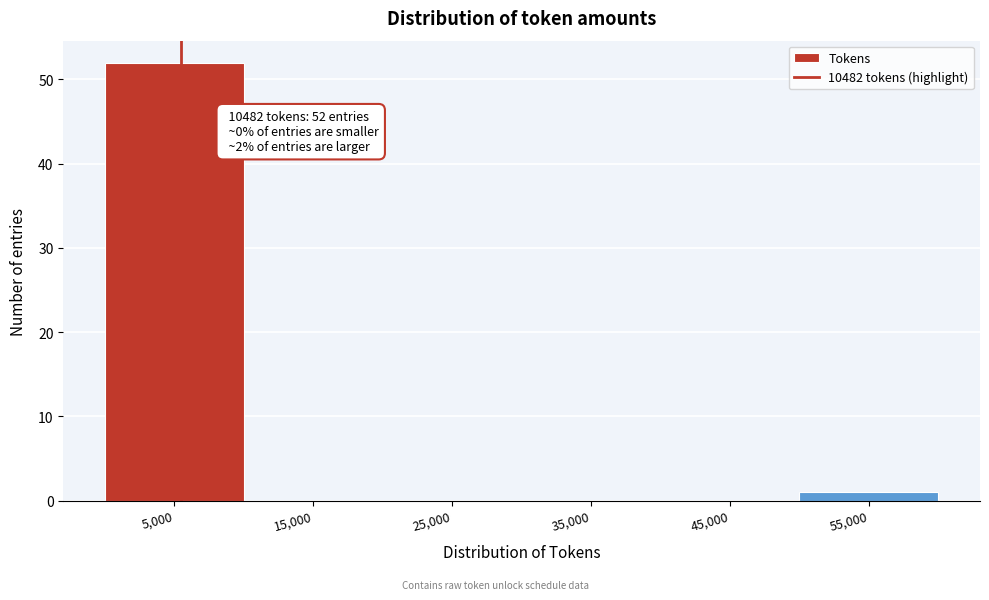

Reading left to right, what are all the values shown in this chart?

5,000=52	15,000=0	25,000=0	35,000=0	45,000=0	55,000=1